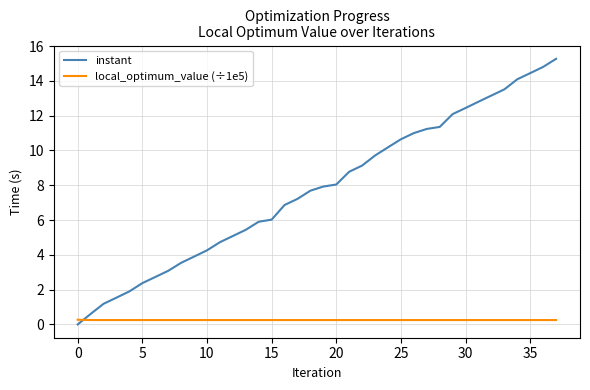

Which series has the largest total across all categories?

instant